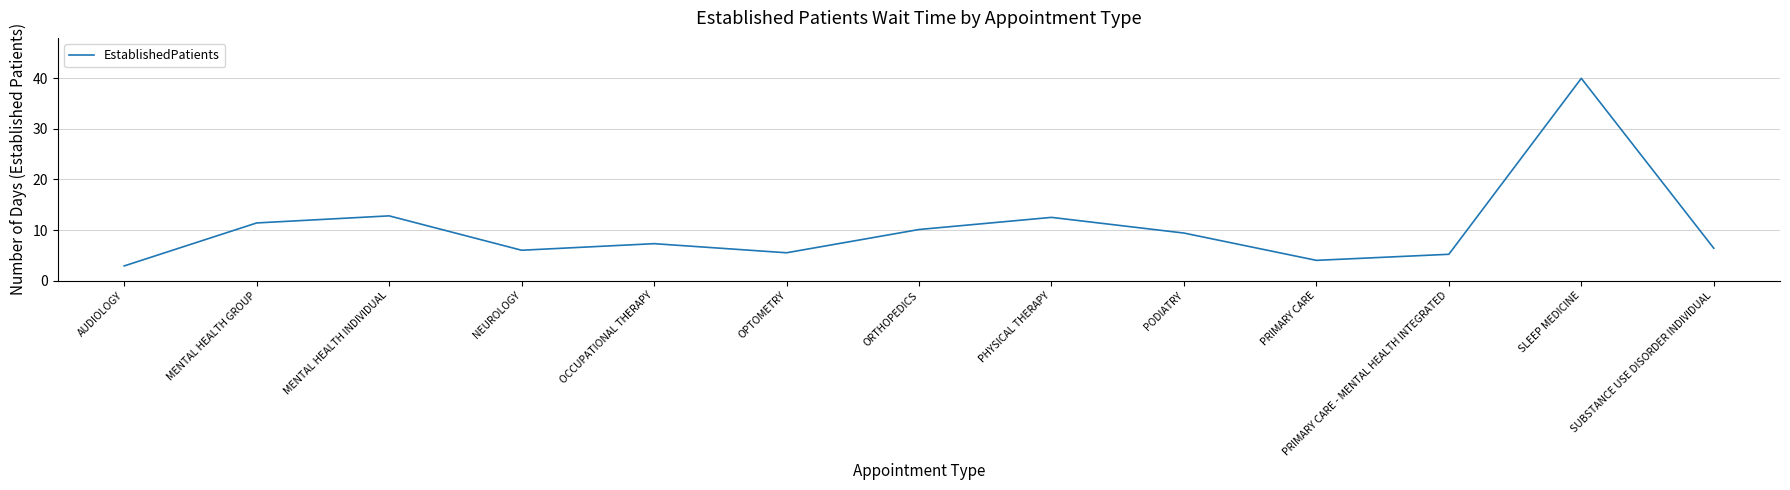

Which category has the highest value across all series?

SLEEP MEDICINE